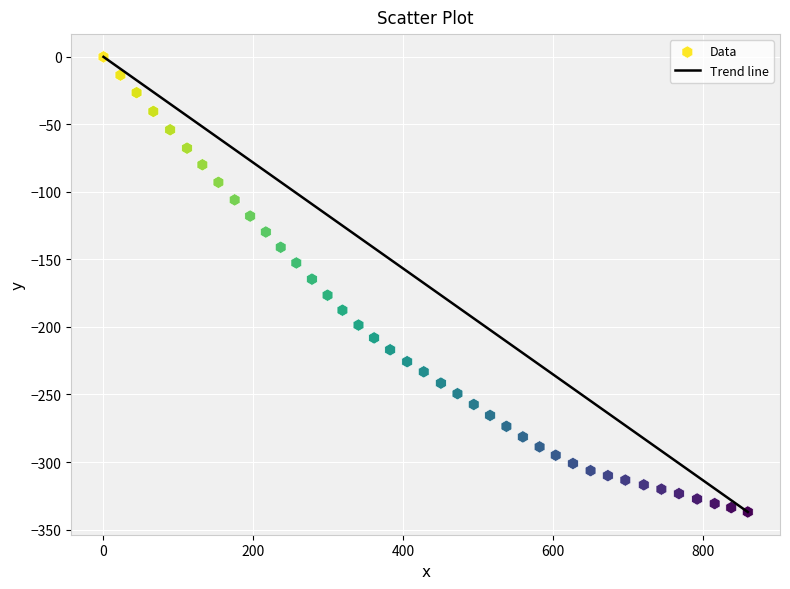

What is the range of X values (max minus min)?

859.3